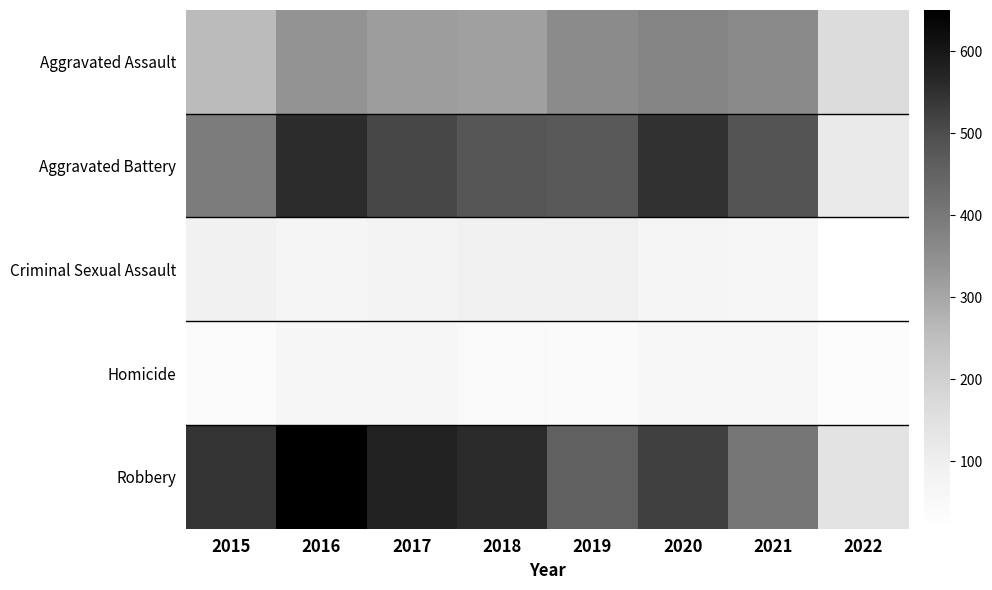

At 2015, list the series in order from largest to smallest.

Robbery, Aggravated Battery, Aggravated Assault, Criminal Sexual Assault, Homicide